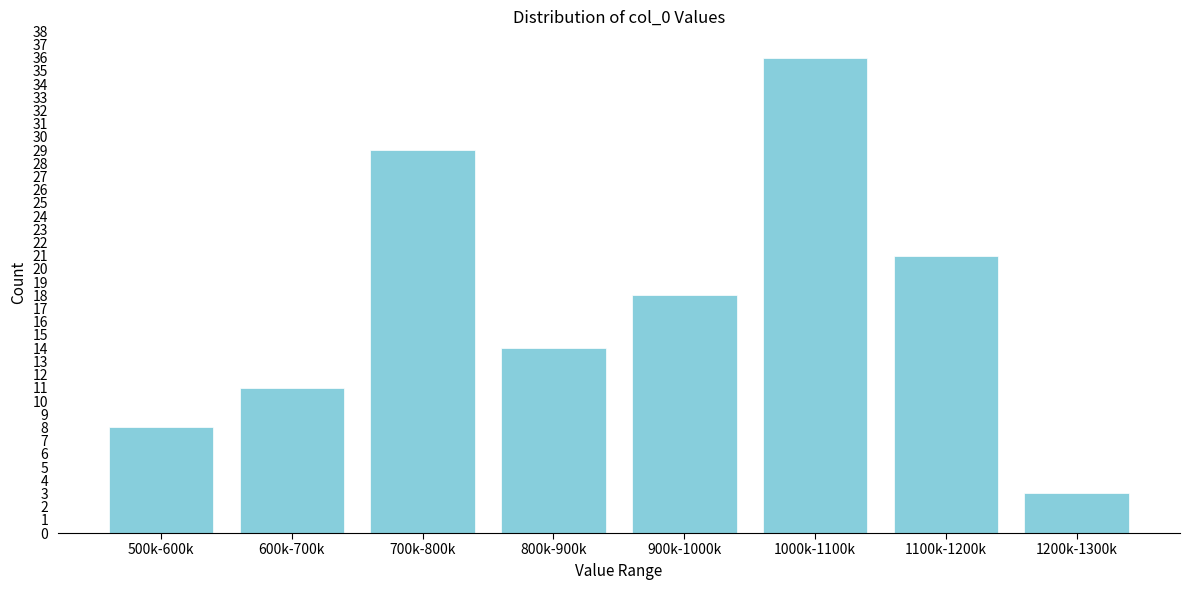

Reading left to right, what are all the values shown in this chart?

500k-600k=8	600k-700k=11	700k-800k=29	800k-900k=14	900k-1000k=18	1000k-1100k=36	1100k-1200k=21	1200k-1300k=3